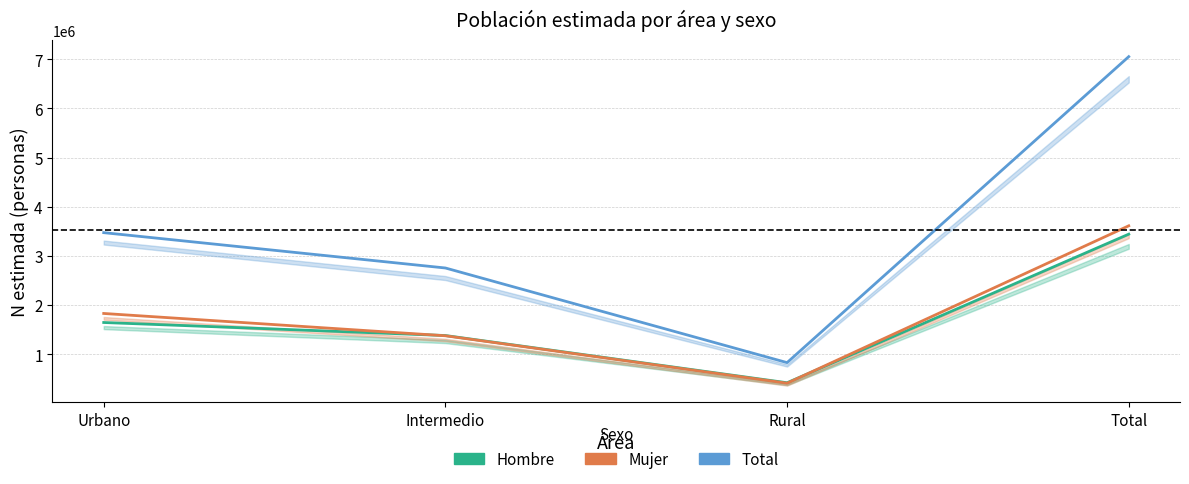

Where is the first local minimum for Total?

Rural